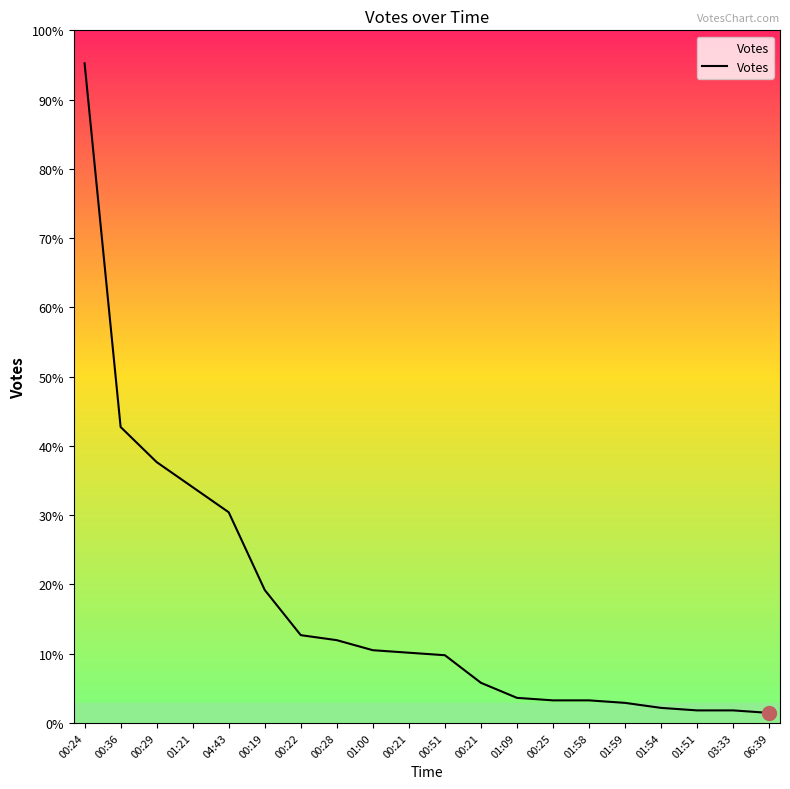

Does the chart have visible grid lines?

No